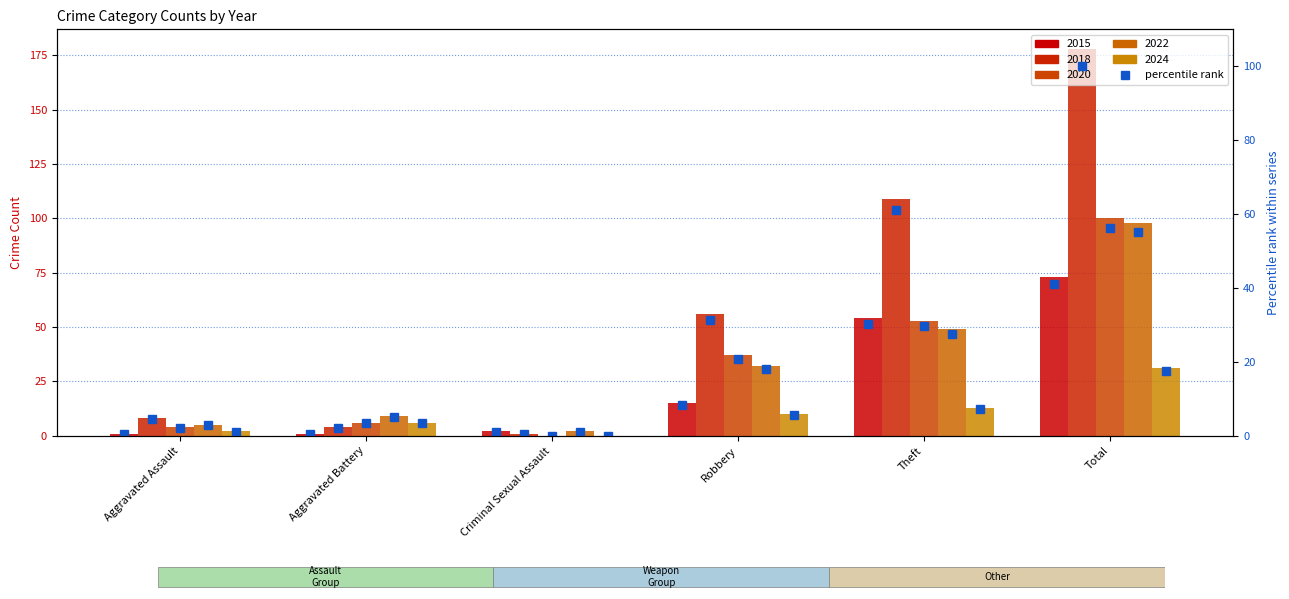

The chart shows a value of 1.1 at Criminal Sexual Assault. True or false?

True